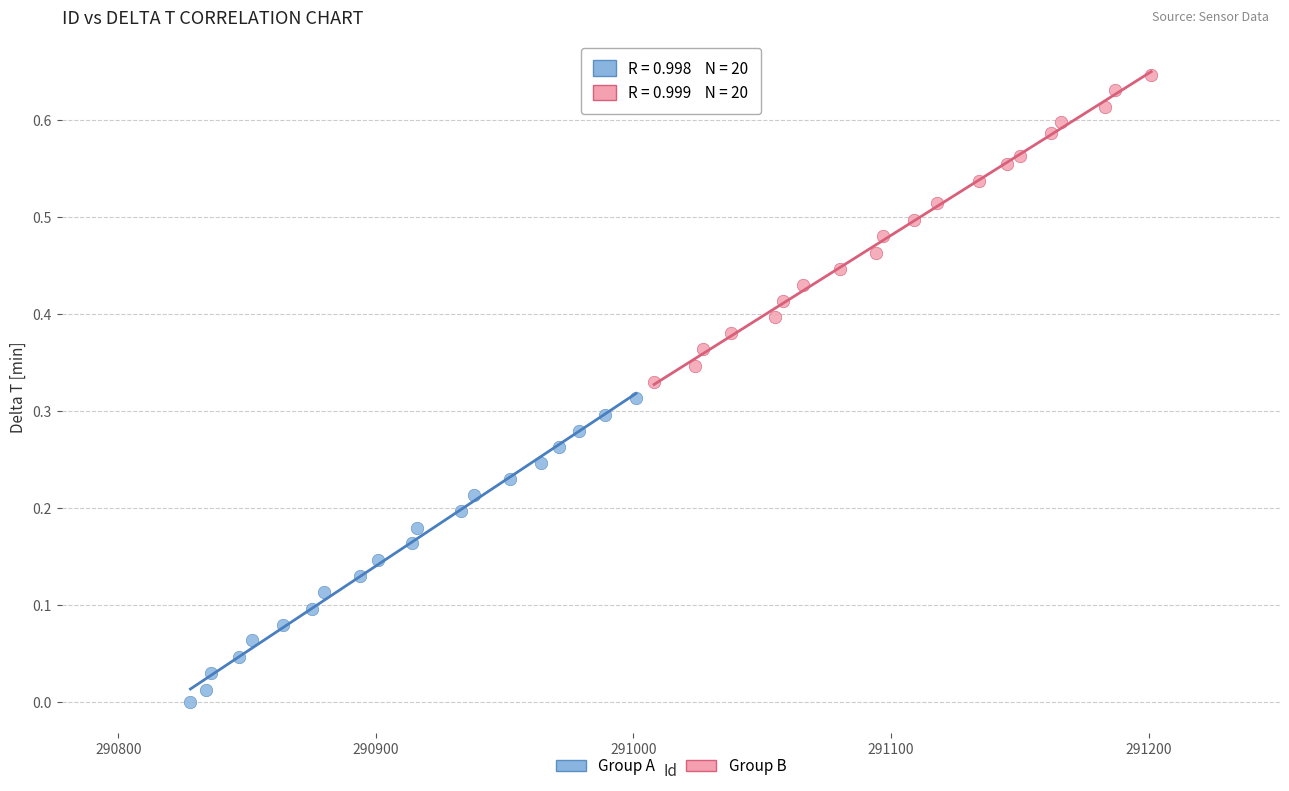

Which series contains the highest Y value?

Group B